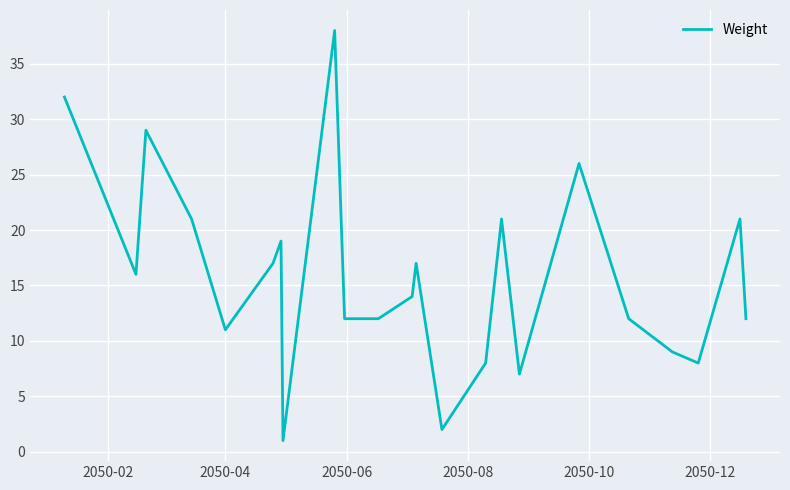

What is the maximum value shown in the chart?

38